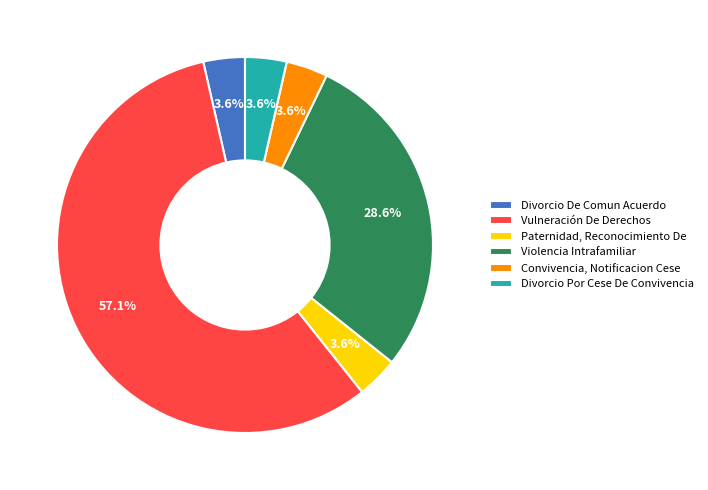

Does Violencia Intrafamiliar account for over 50% of the chart?

No